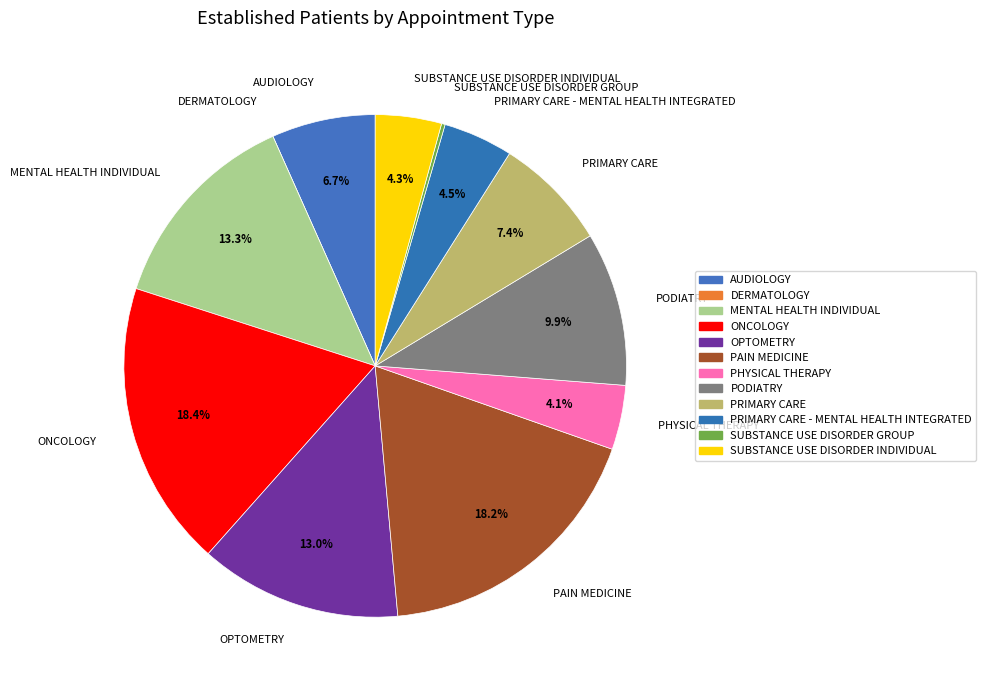

Is it true that PHYSICAL THERAPY is 4% of the pie?

True